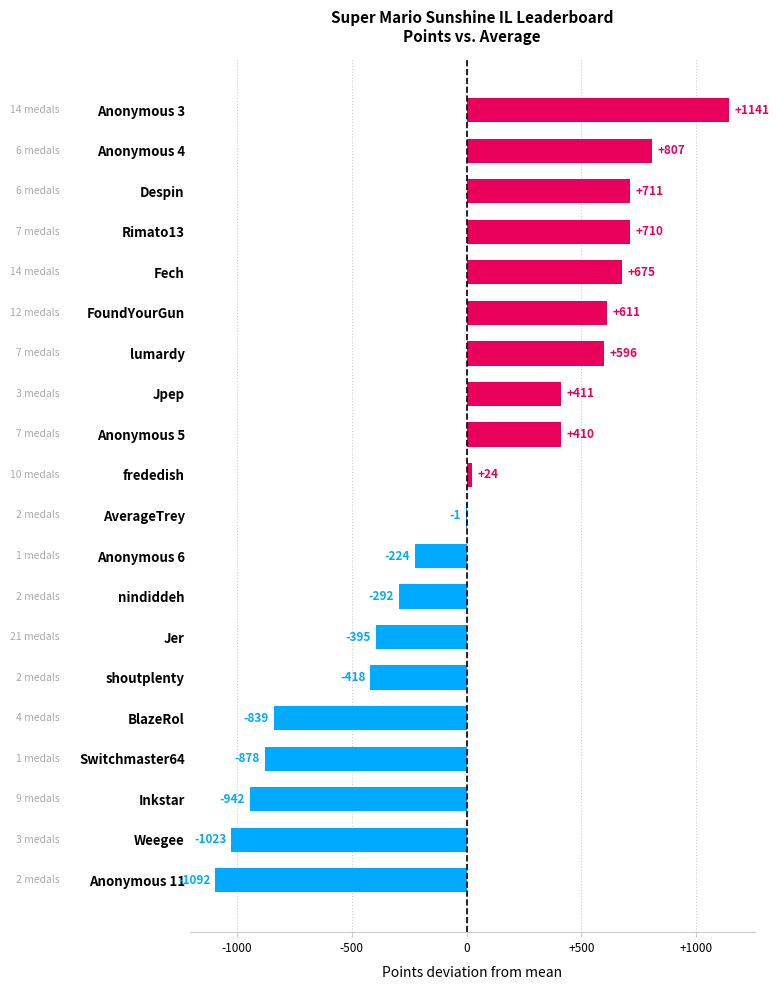

The value at Fech is 1139.8. True or false?

False